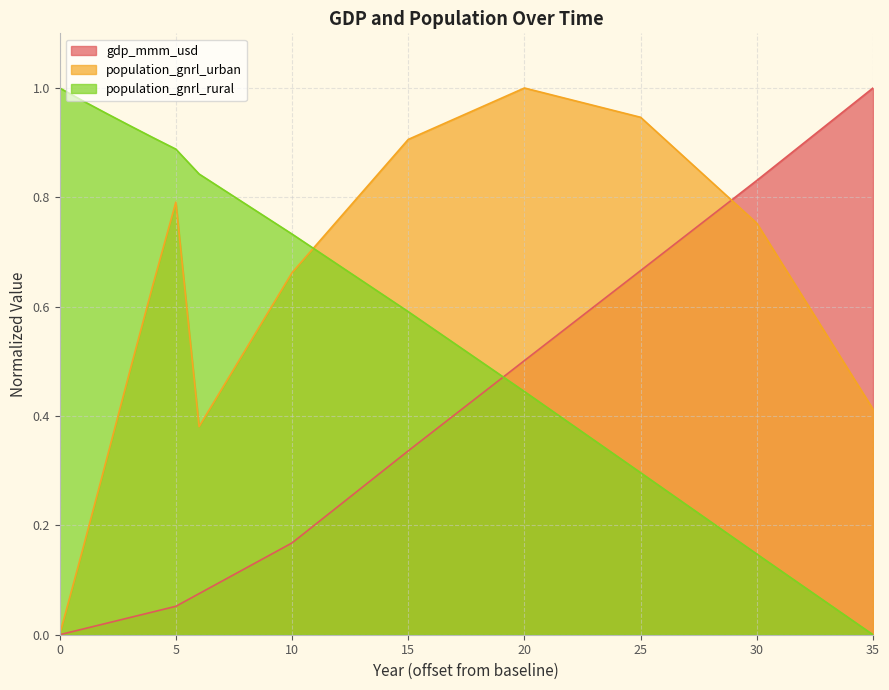

Where do gdp_mmm_usd and population_gnrl_rural first cross each other?

19 and 20